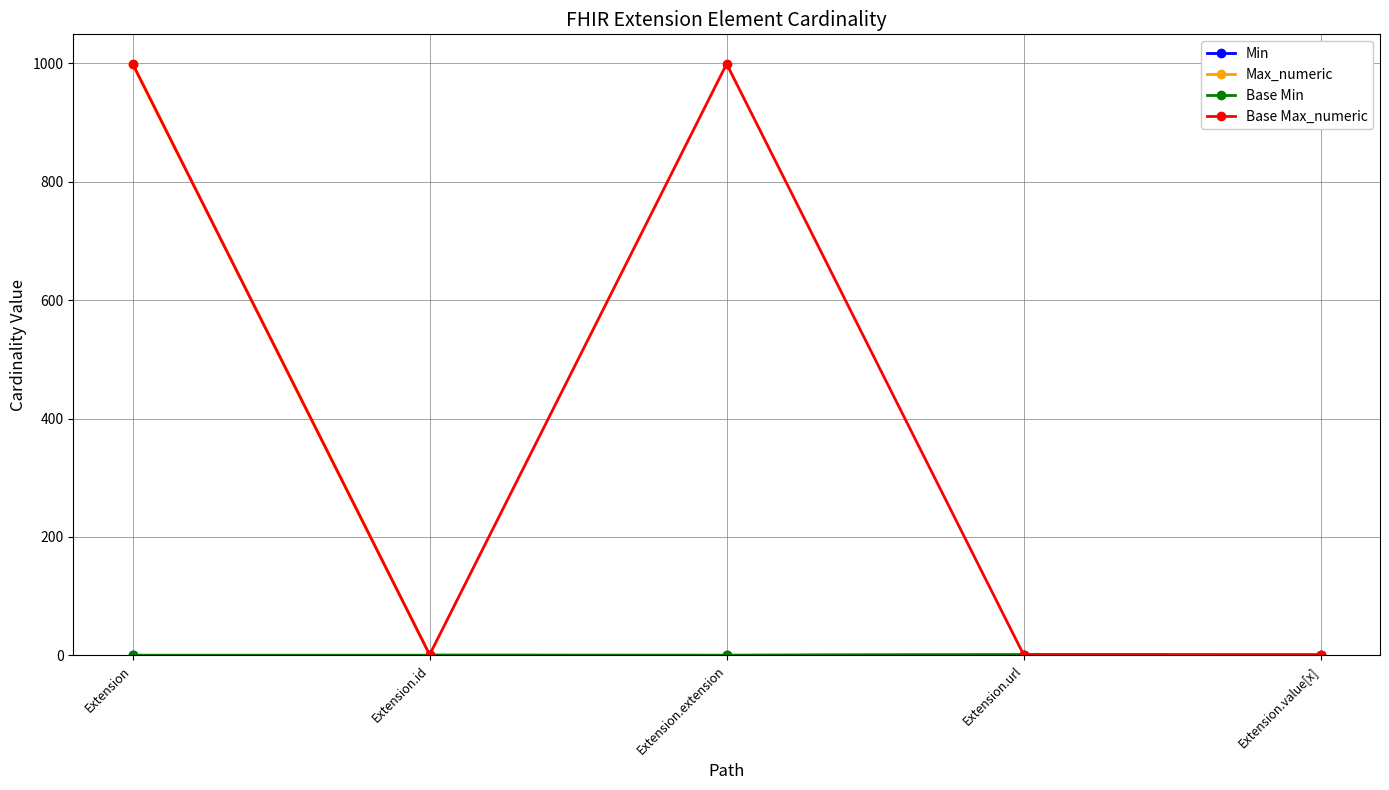

At which category is the sum across all series the highest?

Extension